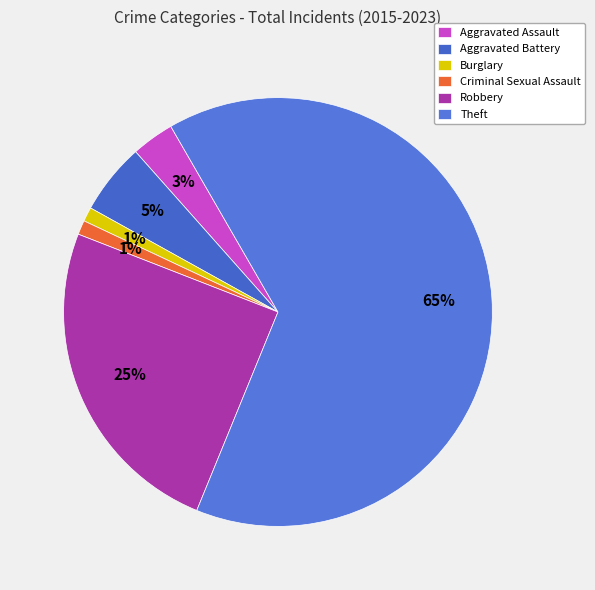

Is there any slice that represents more than half of the pie?

Yes